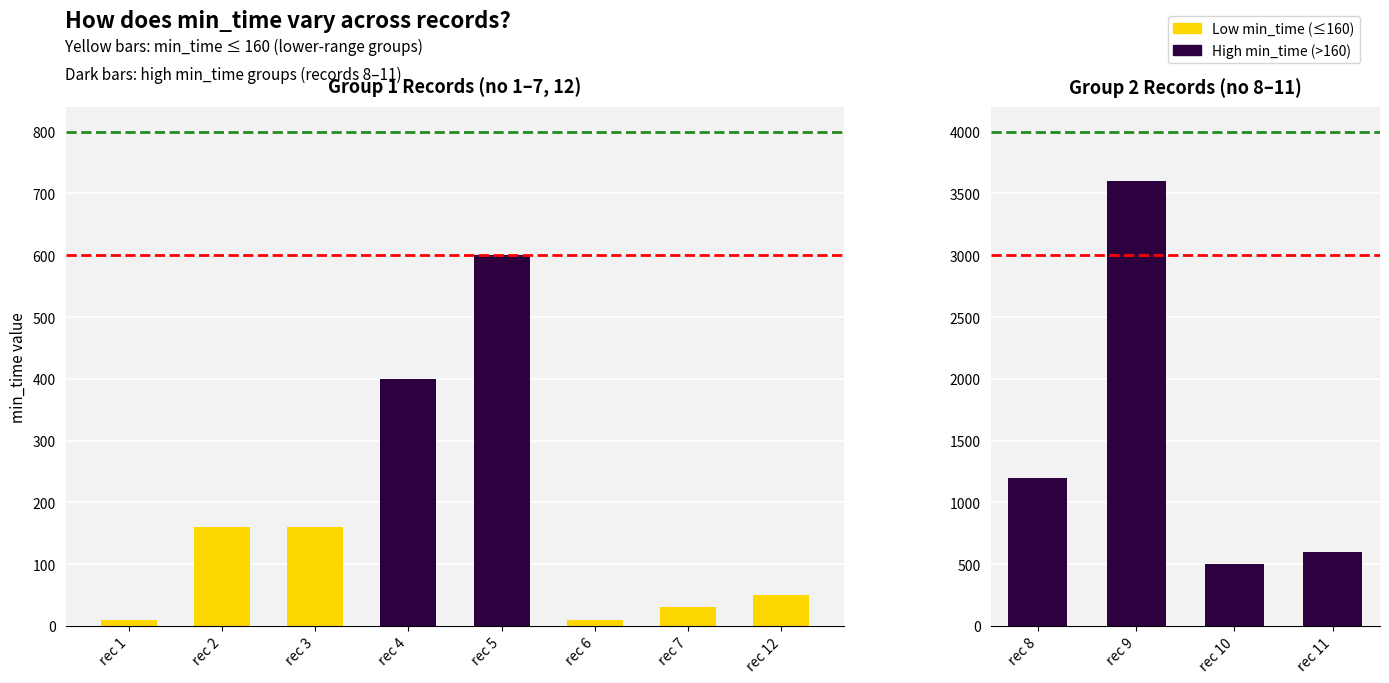

Rank the categories by value from lowest to highest.

1, 6, 7, 12, 2, 3, 4, 10, 5, 11, 8, 9